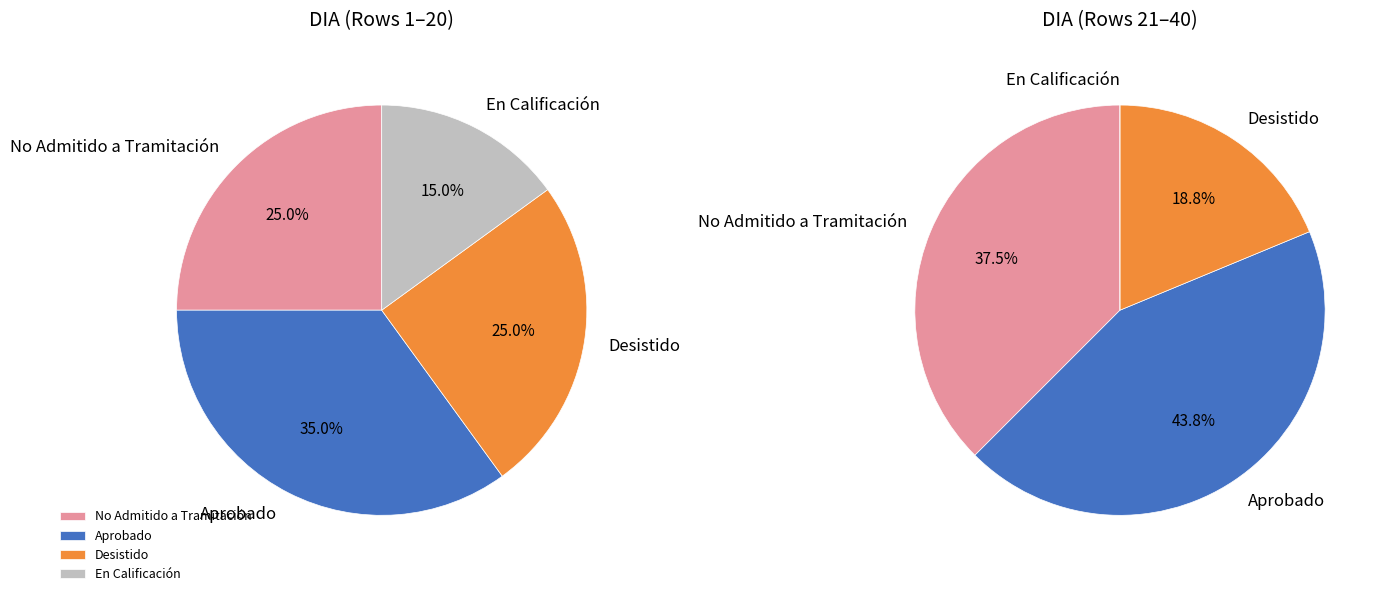

Is it true that Ingresados Art.94 RSEIA is 1% of the pie?

False